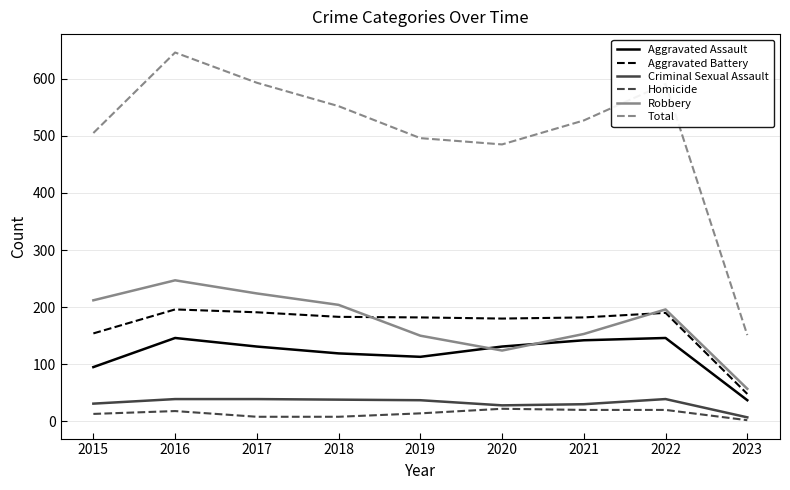

At which category does Aggravated Assault reach its first local peak?

2016